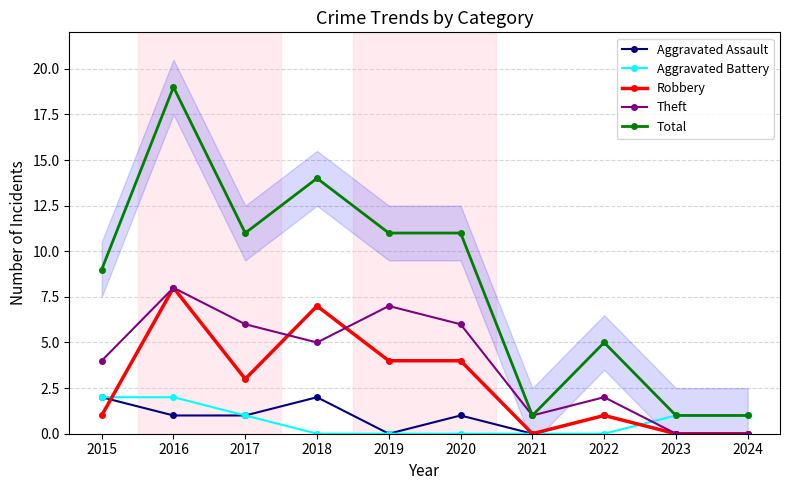

Reading right to left, transcribe all the data shown in this chart.

Aggravated Assault: 0	0	1	0	1	0	2	1	1	2
Aggravated Battery: 1	1	0	0	0	0	0	1	2	2
Robbery: 0	0	1	0	4	4	7	3	8	1
Theft: 0	0	2	1	6	7	5	6	8	4
Total: 1	1	5	1	11	11	14	11	19	9